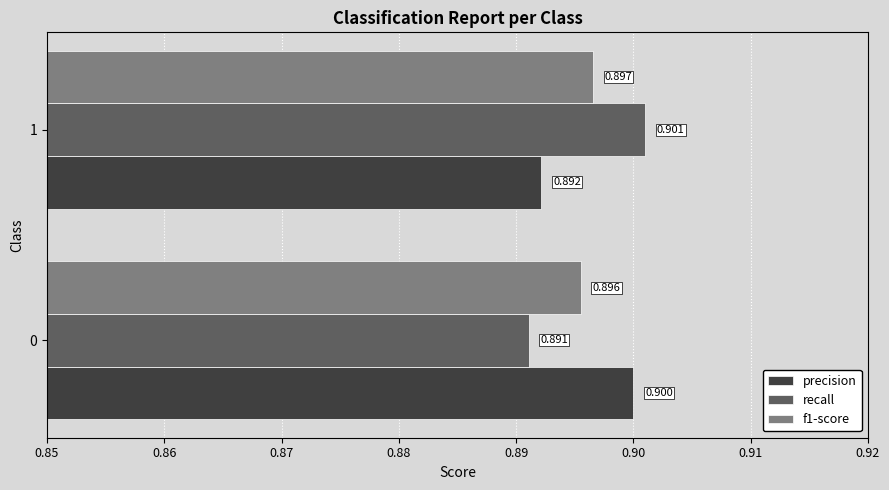

How many recall values are between 0 and 1?

2